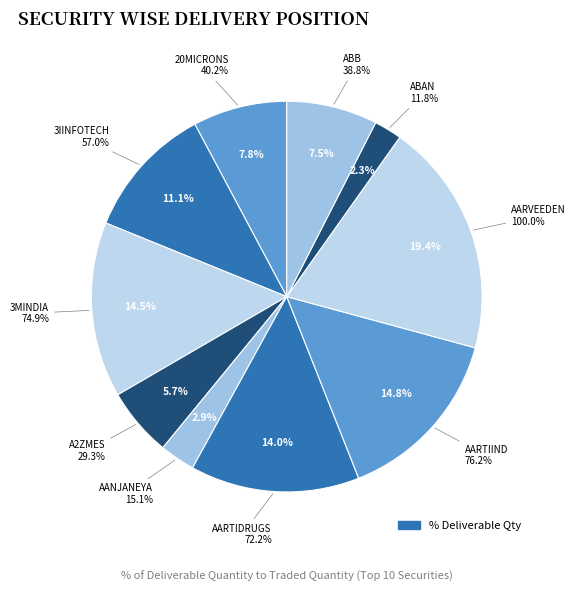

To the nearest percent, what is the average slice percentage?

10%